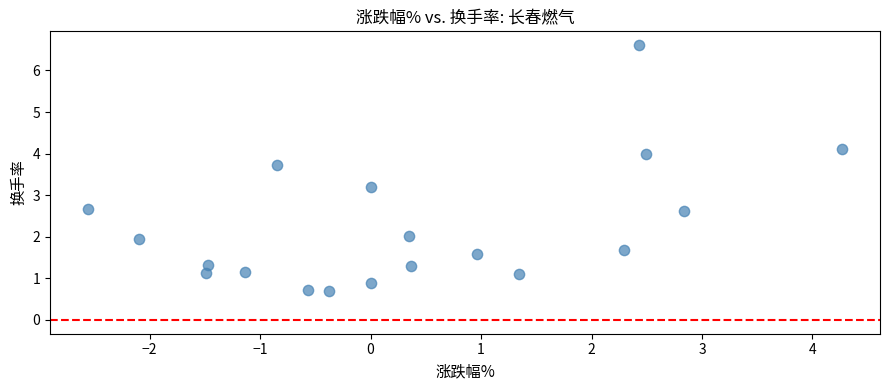

What is the range of X values (max minus min)?

6.8